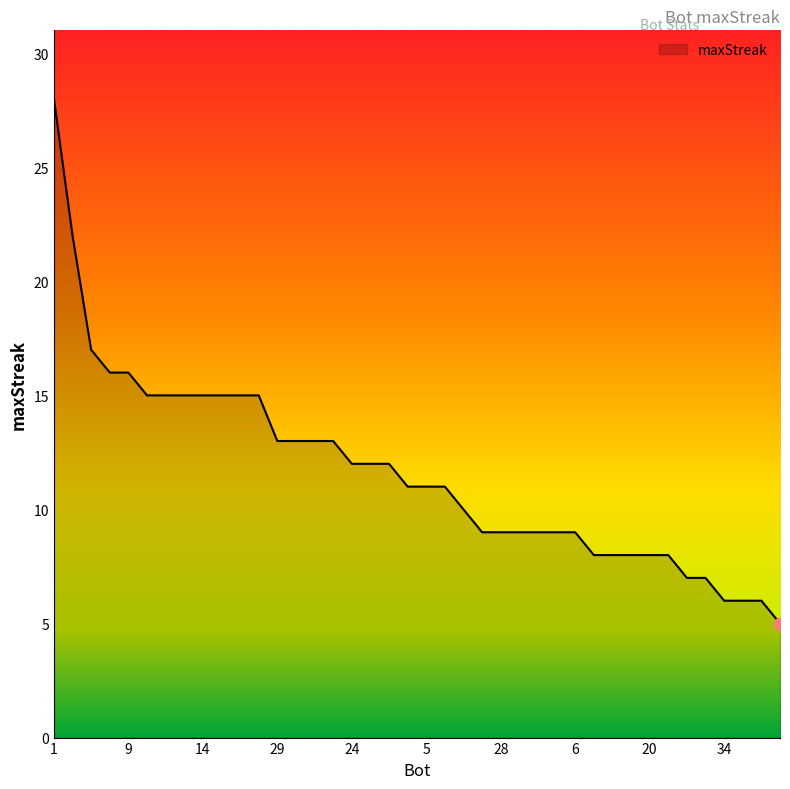

What is the greatest value displayed?

28